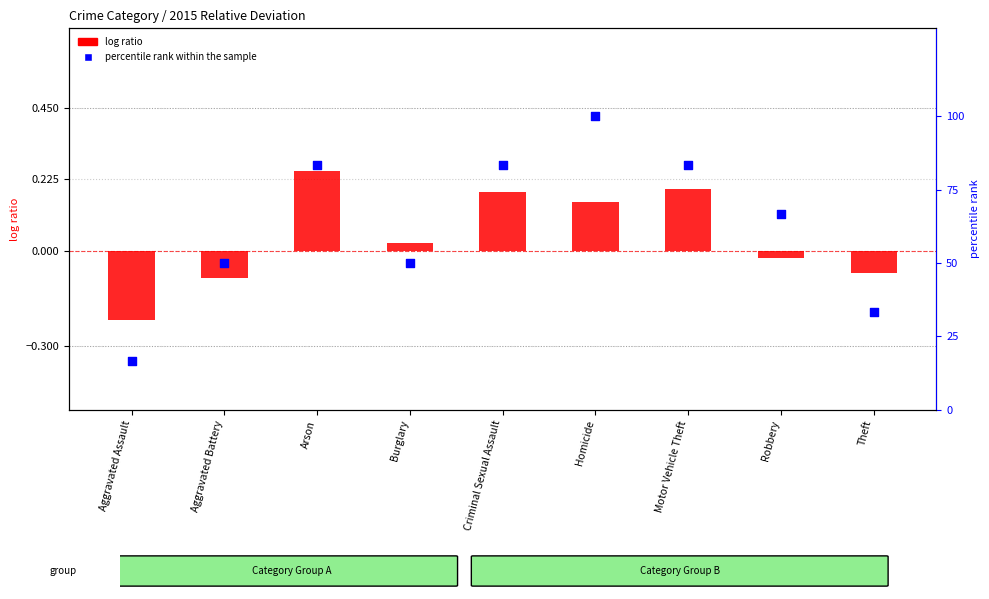

At which category is the sum across all series the highest?

Homicide